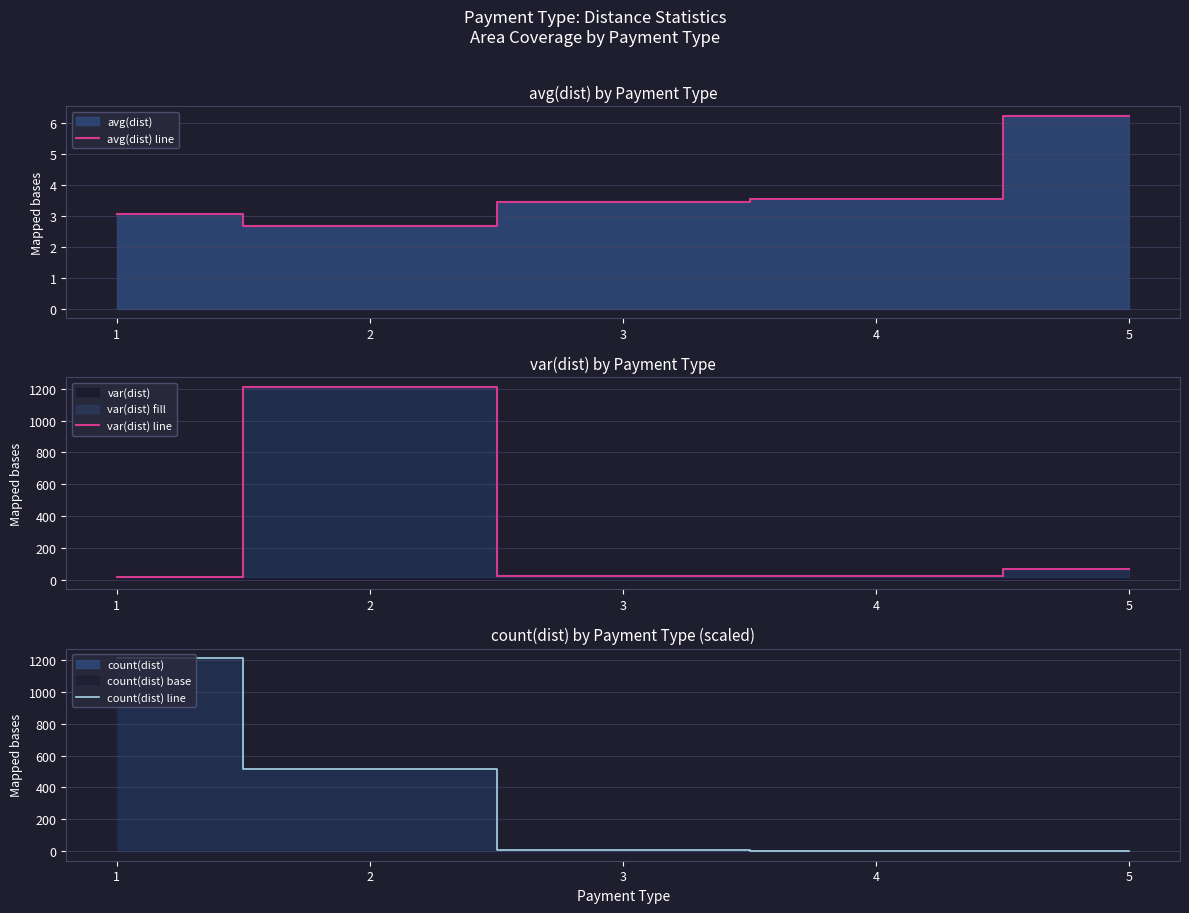

List the series in order of their peak value, lowest first.

avg(dist) line, var(dist) line, count(dist) line